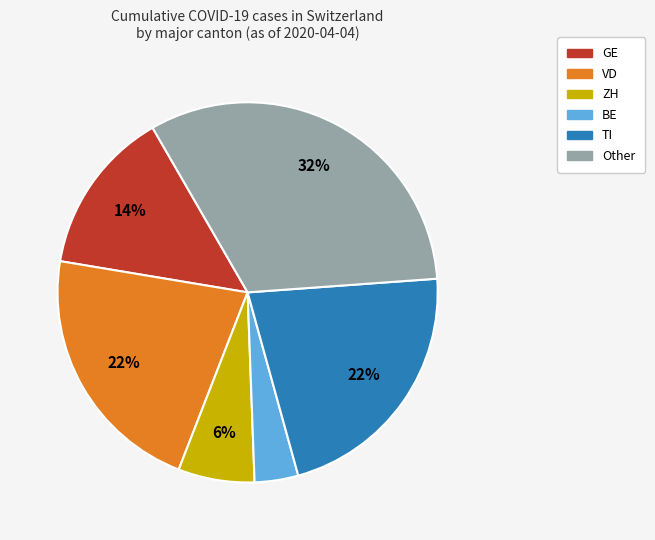

How many segments does this pie chart have?

6